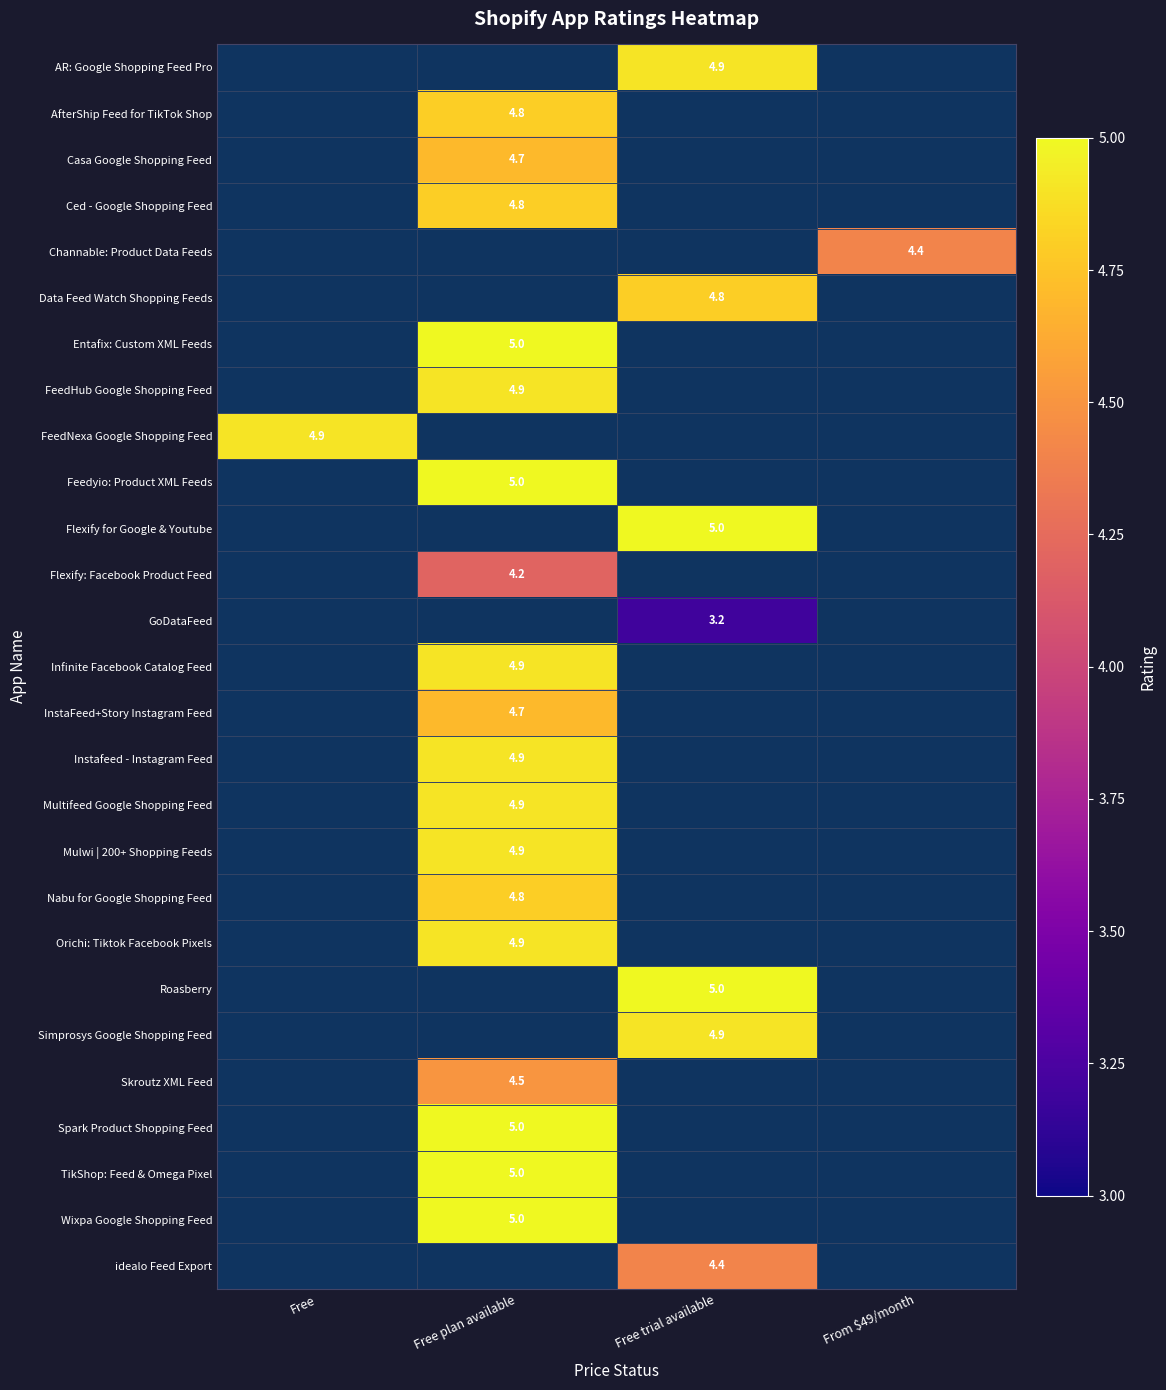

The idealo Feed Export series shows 4.4 at Free trial available. True or false?

True